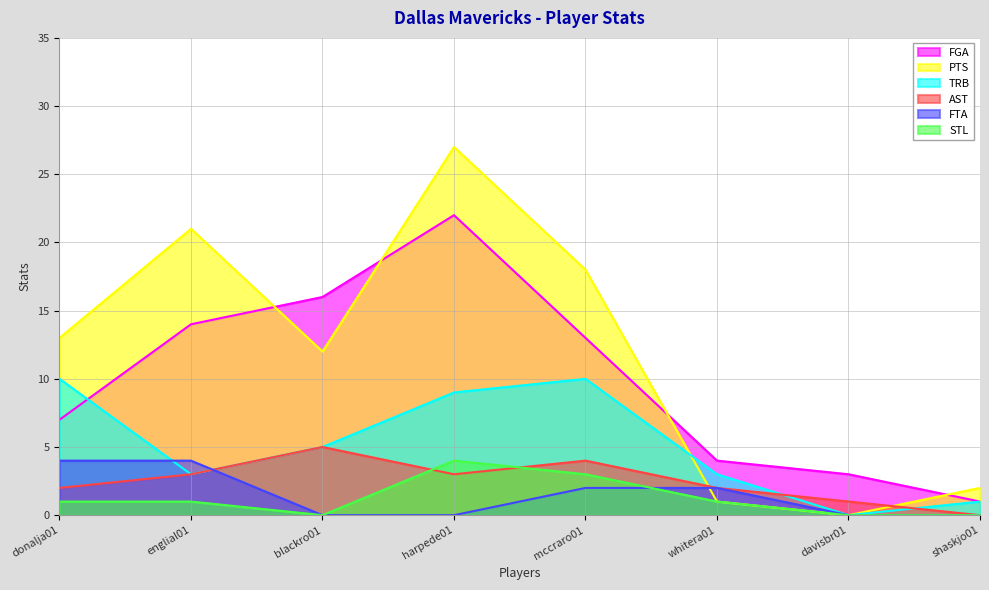

Reading left to right, what are all the values shown in this chart?

FGA: 7	14	16	22	13	4	3	1
PTS: 13	21	12	27	18	1	0	2
TRB: 10	3	5	9	10	3	0	1
AST: 2	3	5	3	4	2	1	0
FTA: 4	4	0	0	2	2	0	0
STL: 1	1	0	4	3	1	0	0